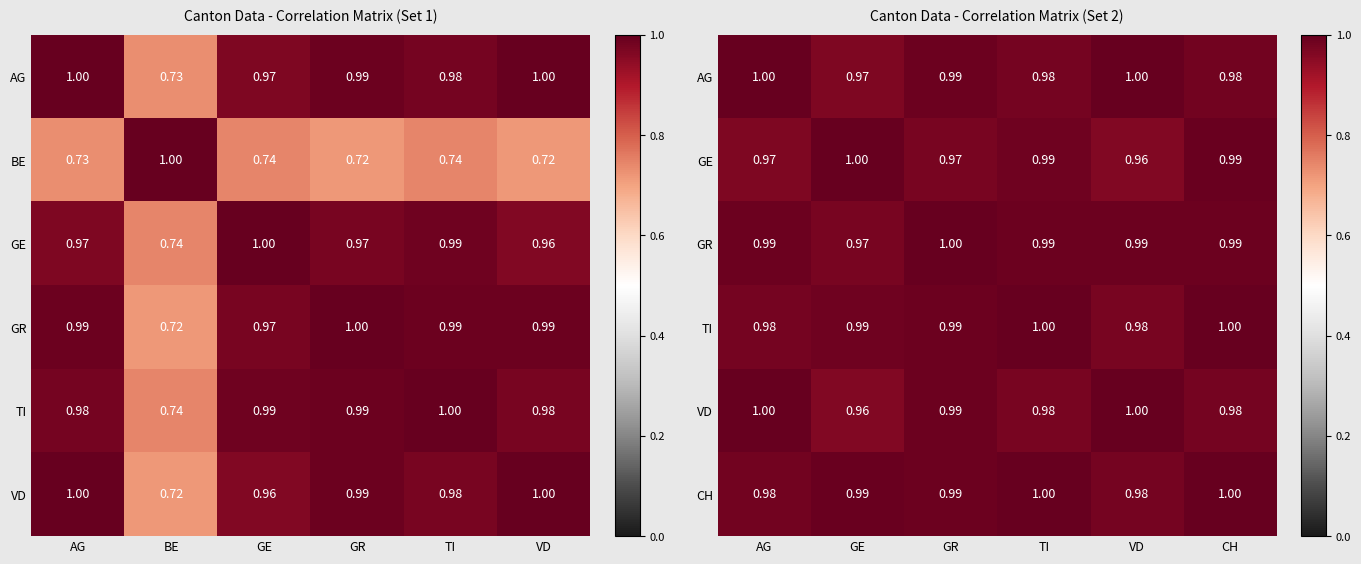

Which category has the highest value in the BE series?

BE